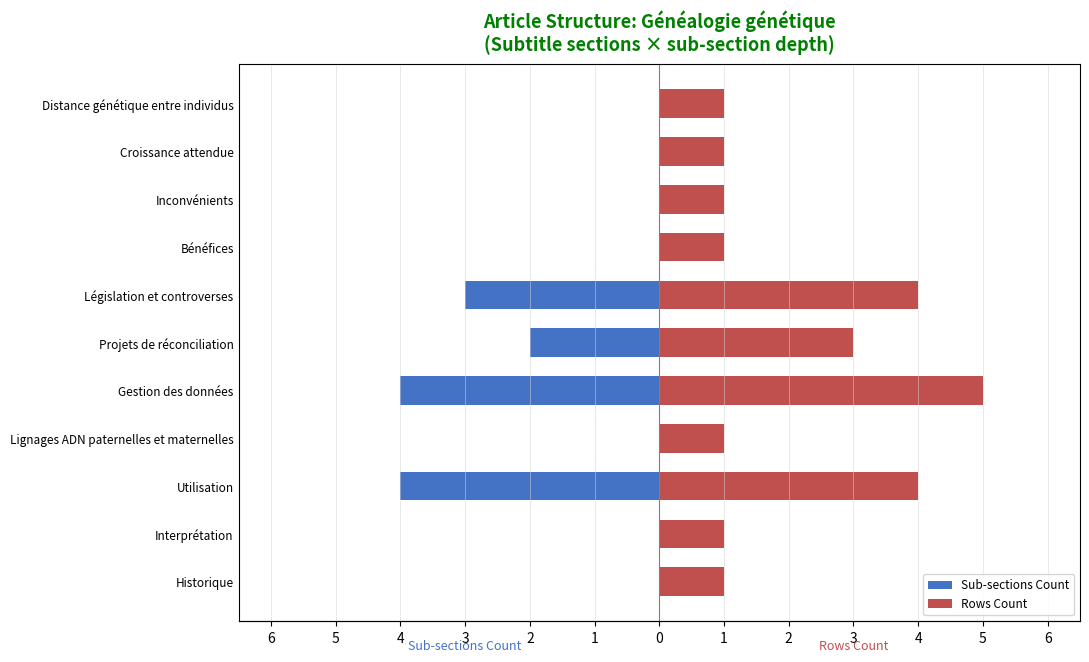

At how many categories does at least one series exceed 1?

4